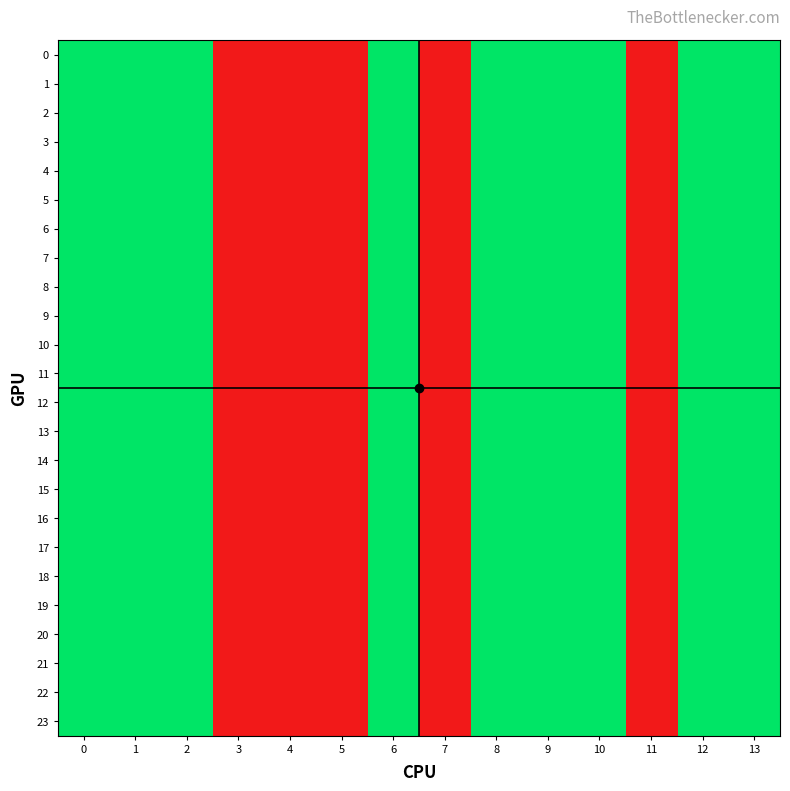

Reading left to right, extract all data points from this chart.

0: 0=2	1=2	2=2	3=1	4=1	5=1	6=2	7=1	8=2	9=2	10=2	11=1	12=2	13=2
1: 0=2	1=2	2=2	3=1	4=1	5=1	6=2	7=1	8=2	9=2	10=2	11=1	12=2	13=2
2: 0=2	1=2	2=2	3=1	4=1	5=1	6=2	7=1	8=2	9=2	10=2	11=1	12=2	13=2
3: 0=2	1=2	2=2	3=1	4=1	5=1	6=2	7=1	8=2	9=2	10=2	11=1	12=2	13=2
4: 0=2	1=2	2=2	3=1	4=1	5=1	6=2	7=1	8=2	9=2	10=2	11=1	12=2	13=2
5: 0=2	1=2	2=2	3=1	4=1	5=1	6=2	7=1	8=2	9=2	10=2	11=1	12=2	13=2
6: 0=2	1=2	2=2	3=1	4=1	5=1	6=2	7=1	8=2	9=2	10=2	11=1	12=2	13=2
7: 0=2	1=2	2=2	3=1	4=1	5=1	6=2	7=1	8=2	9=2	10=2	11=1	12=2	13=2
8: 0=2	1=2	2=2	3=1	4=1	5=1	6=2	7=1	8=2	9=2	10=2	11=1	12=2	13=2
9: 0=2	1=2	2=2	3=1	4=1	5=1	6=2	7=1	8=2	9=2	10=2	11=1	12=2	13=2
10: 0=2	1=2	2=2	3=1	4=1	5=1	6=2	7=1	8=2	9=2	10=2	11=1	12=2	13=2
11: 0=2	1=2	2=2	3=1	4=1	5=1	6=2	7=1	8=2	9=2	10=2	11=1	12=2	13=2
12: 0=2	1=2	2=2	3=1	4=1	5=1	6=2	7=1	8=2	9=2	10=2	11=1	12=2	13=2
13: 0=2	1=2	2=2	3=1	4=1	5=1	6=2	7=1	8=2	9=2	10=2	11=1	12=2	13=2
14: 0=2	1=2	2=2	3=1	4=1	5=1	6=2	7=1	8=2	9=2	10=2	11=1	12=2	13=2
15: 0=2	1=2	2=2	3=1	4=1	5=1	6=2	7=1	8=2	9=2	10=2	11=1	12=2	13=2
16: 0=2	1=2	2=2	3=1	4=1	5=1	6=2	7=1	8=2	9=2	10=2	11=1	12=2	13=2
17: 0=2	1=2	2=2	3=1	4=1	5=1	6=2	7=1	8=2	9=2	10=2	11=1	12=2	13=2
18: 0=2	1=2	2=2	3=1	4=1	5=1	6=2	7=1	8=2	9=2	10=2	11=1	12=2	13=2
19: 0=2	1=2	2=2	3=1	4=1	5=1	6=2	7=1	8=2	9=2	10=2	11=1	12=2	13=2
20: 0=2	1=2	2=2	3=1	4=1	5=1	6=2	7=1	8=2	9=2	10=2	11=1	12=2	13=2
21: 0=2	1=2	2=2	3=1	4=1	5=1	6=2	7=1	8=2	9=2	10=2	11=1	12=2	13=2
22: 0=2	1=2	2=2	3=1	4=1	5=1	6=2	7=1	8=2	9=2	10=2	11=1	12=2	13=2
23: 0=2	1=2	2=2	3=1	4=1	5=1	6=2	7=1	8=2	9=2	10=2	11=1	12=2	13=2